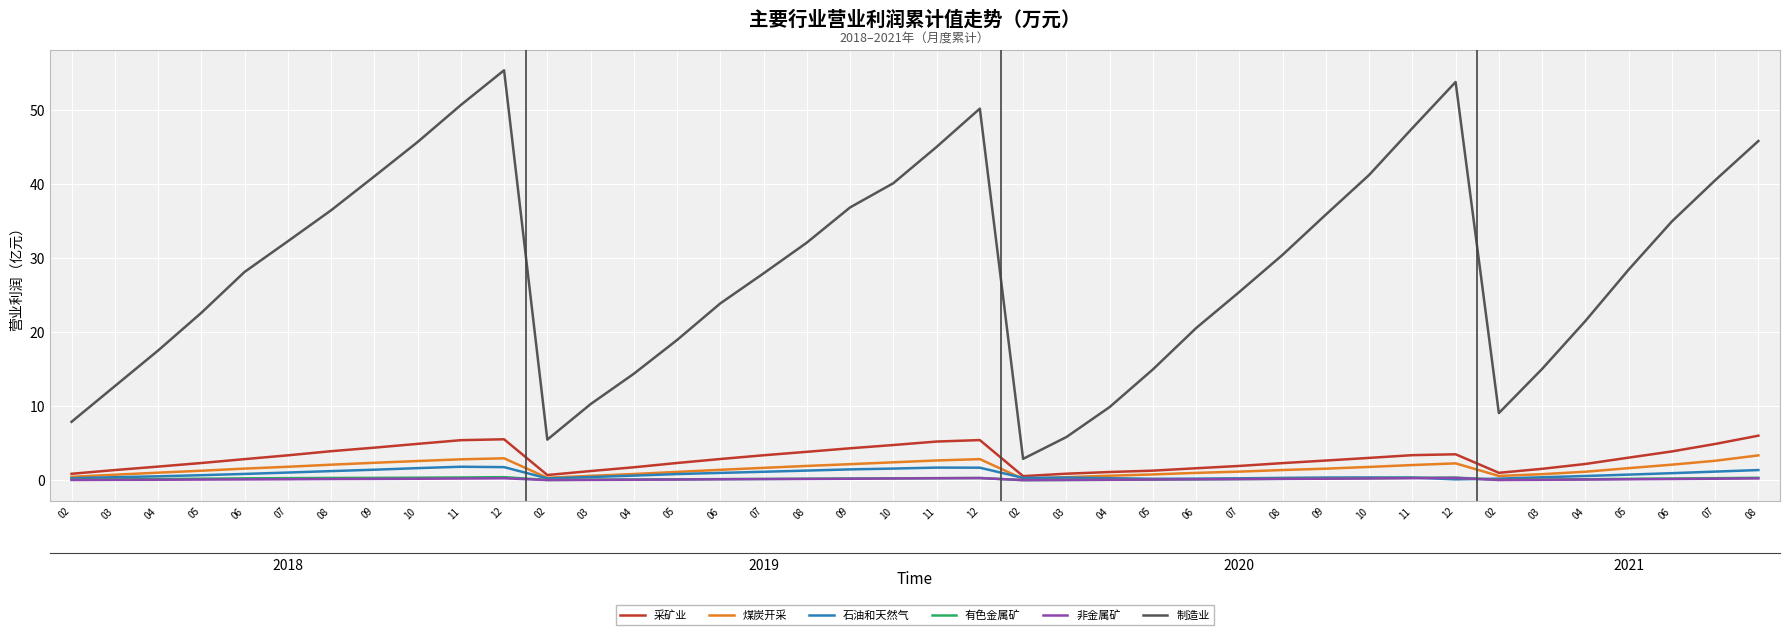

How many lines are shown in the chart?

6